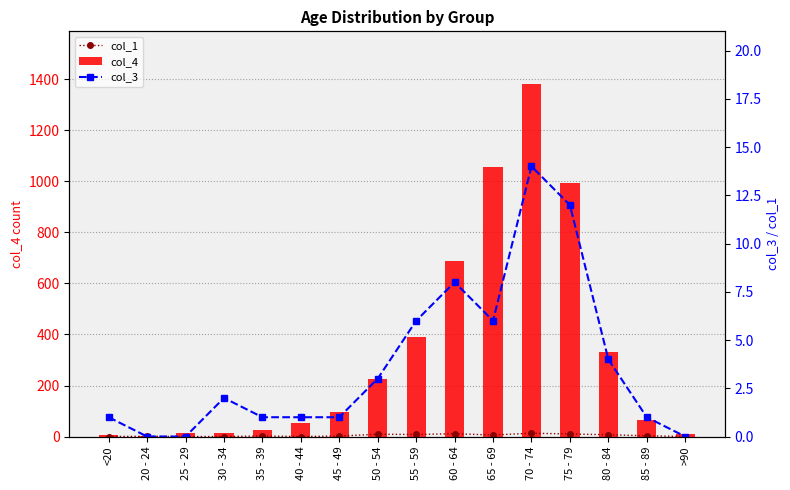

Is the value of col_3 at 70 - 74 greater than the value of col_4 at 50 - 54?

No